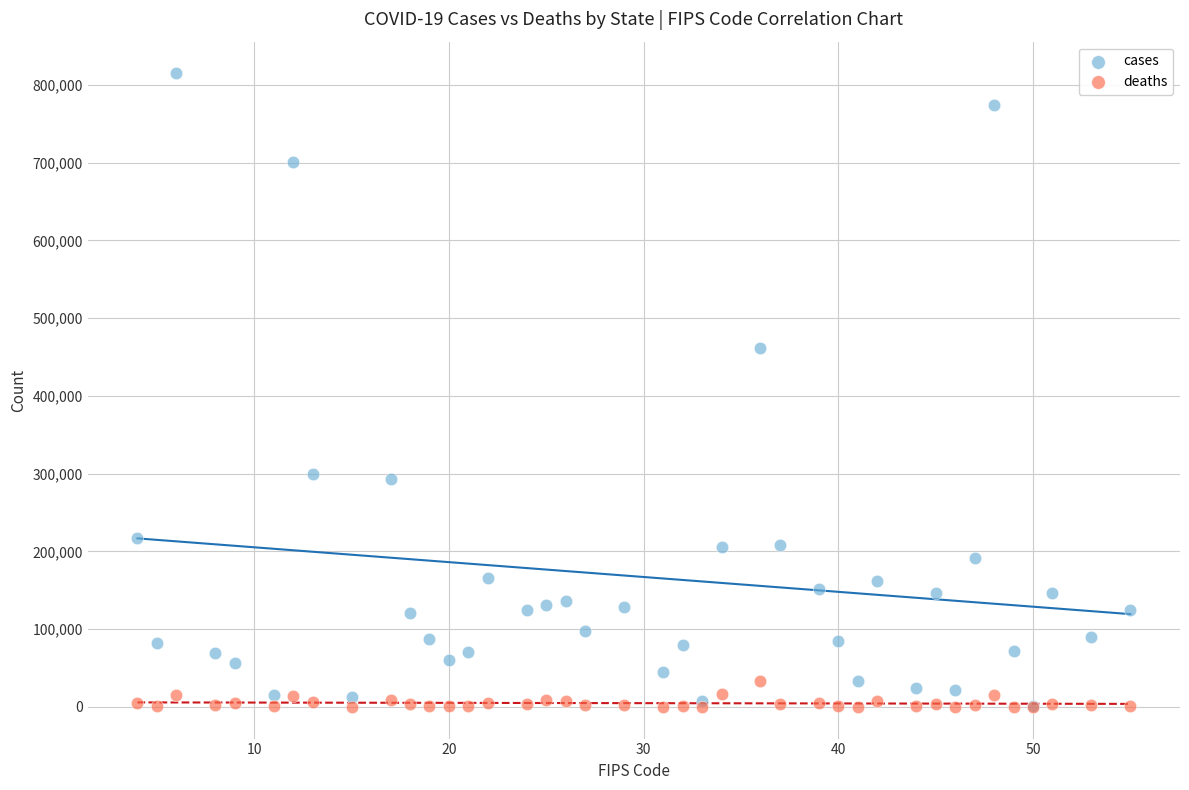

Across all series, what Y value is closest to 407427?

461176